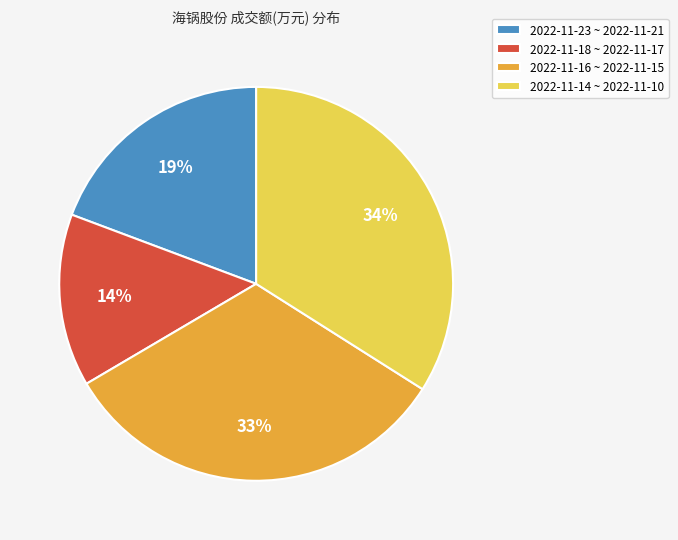

Do 2022-11-18 ~ 2022-11-17 and 2022-11-16 ~ 2022-11-15 together represent more than half of the pie?

No